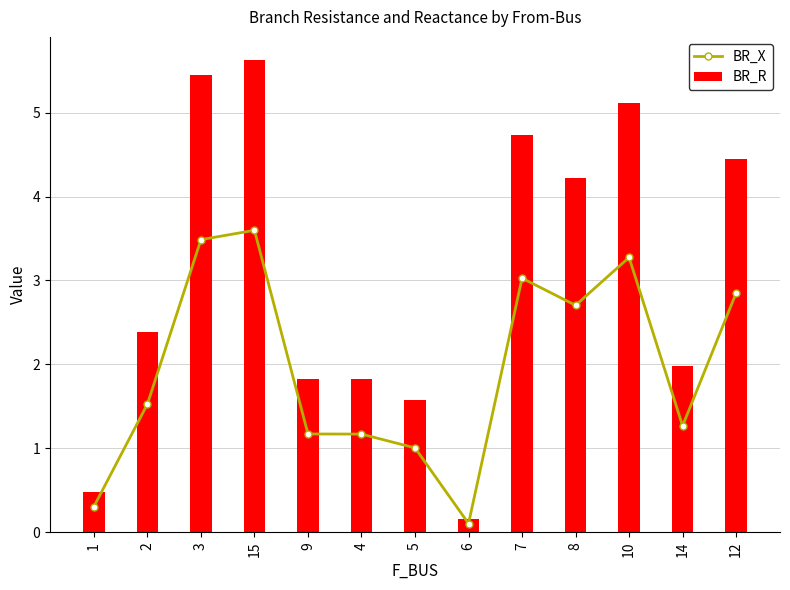

What is the total value across all series at 9?

3.0